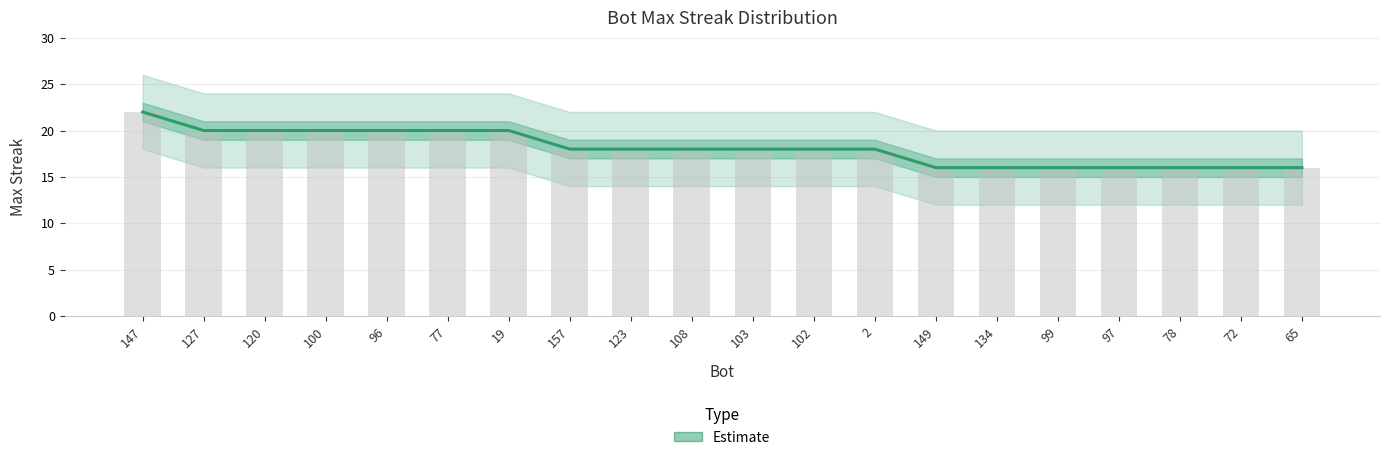

List the labels in order of value, largest first.

147, 127, 120, 100, 96, 77, 19, 157, 123, 108, 103, 102, 2, 149, 134, 99, 97, 78, 72, 65